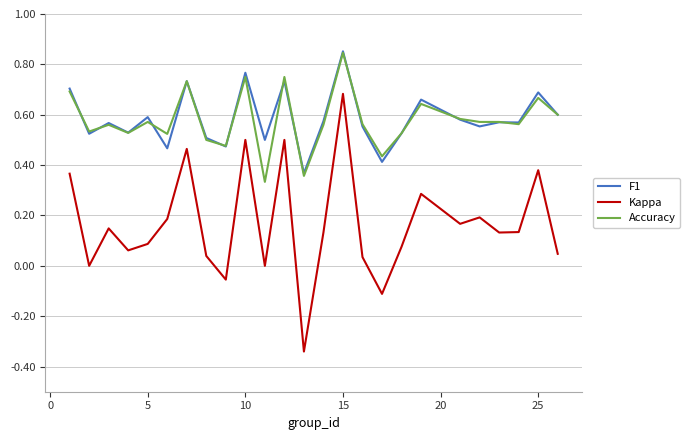

What are all the series names shown in the legend?

F1, Kappa, Accuracy